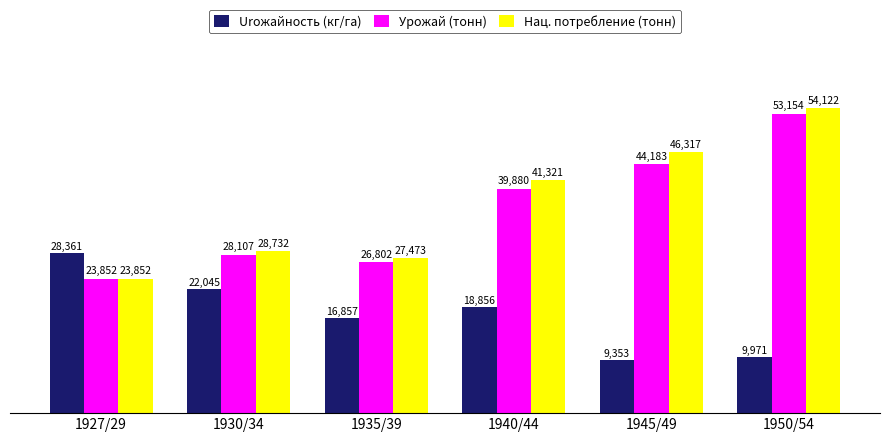

What are all the series names shown in the legend?

Urожайность (кг/га), Урожай (тонн), Нац. потребление (тонн)